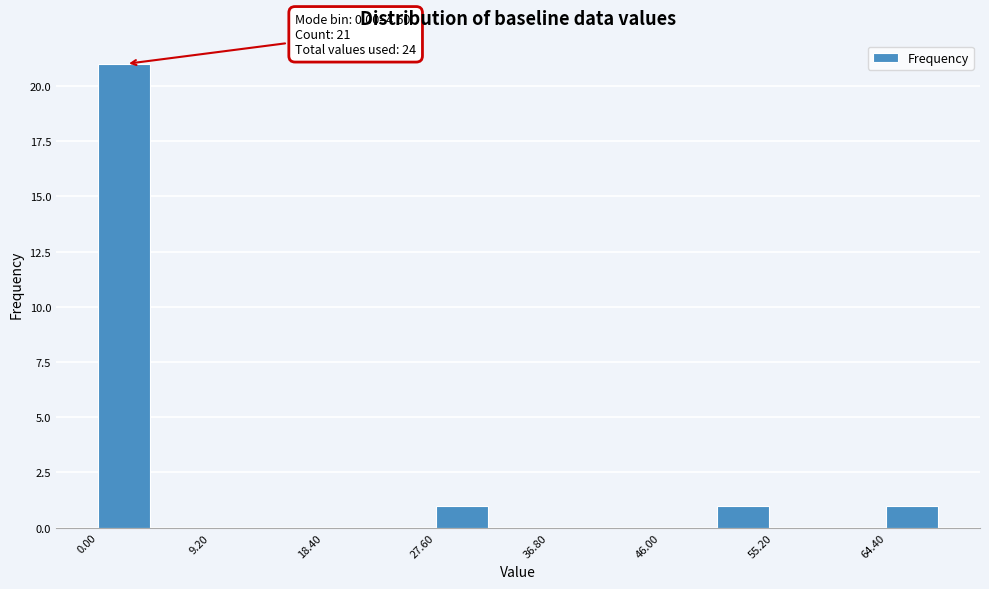

Over which range of the x-axis is the bar tallest?

0.0 to 4.6